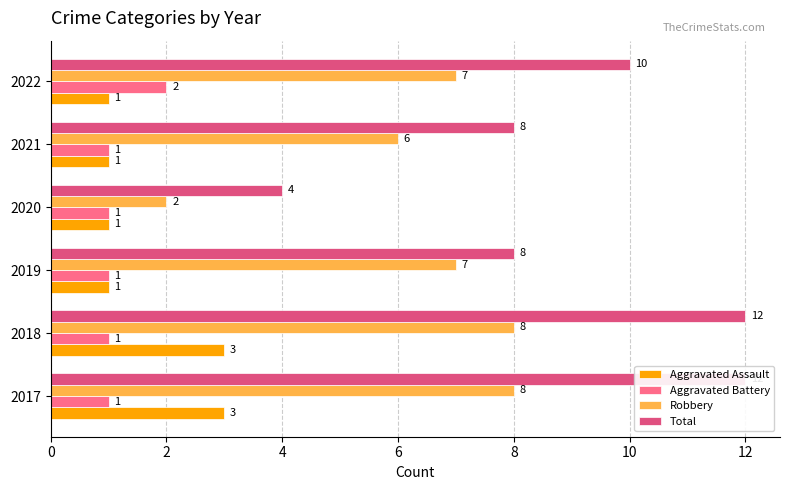

Which series has the largest range (max minus min)?

Total